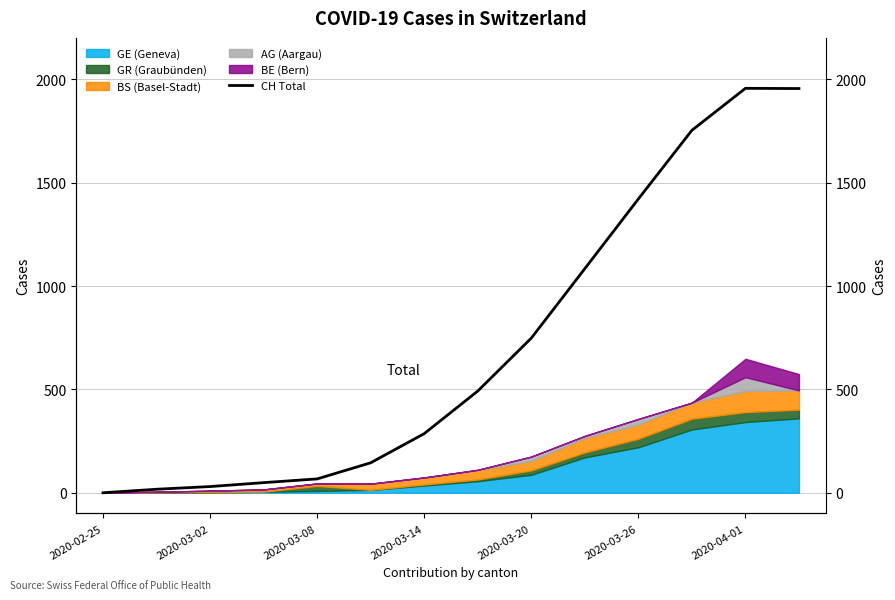

True or false: there are more than 2 points higher than both neighbors.

False